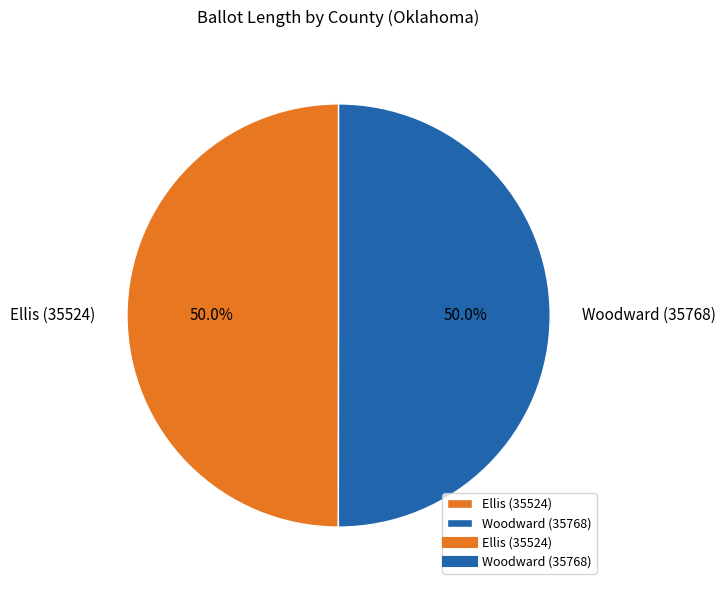

To the nearest percent, what percentage of the pie is Woodward (35768)?

50%